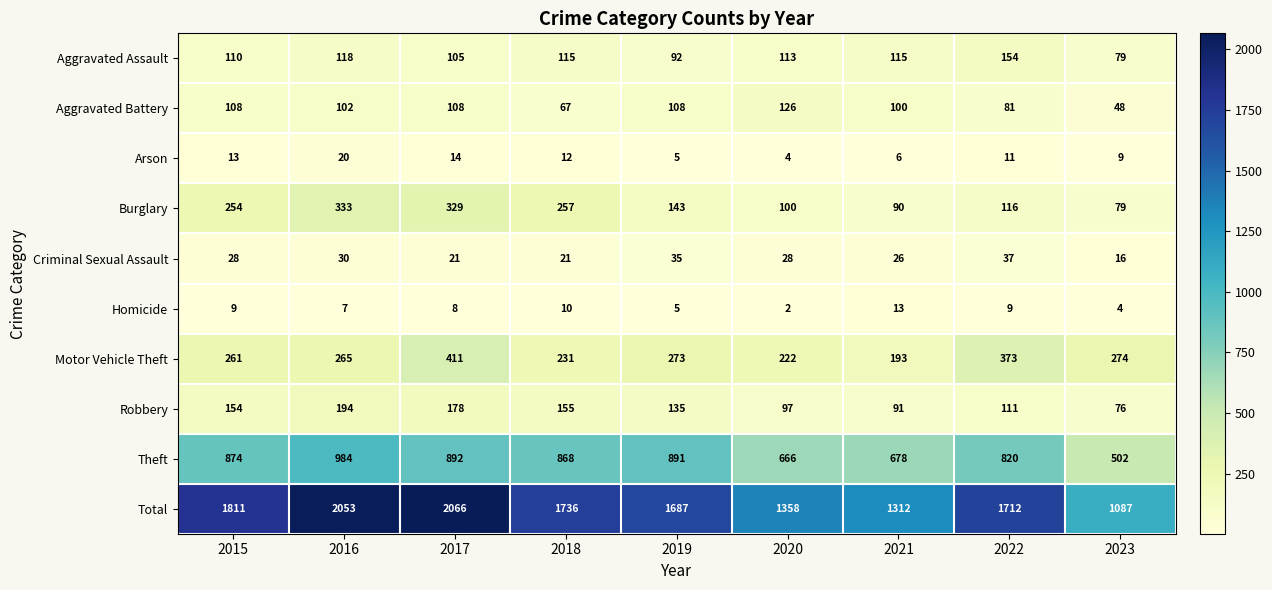

Between 2020 and 2021, which series saw the biggest shift?

Total